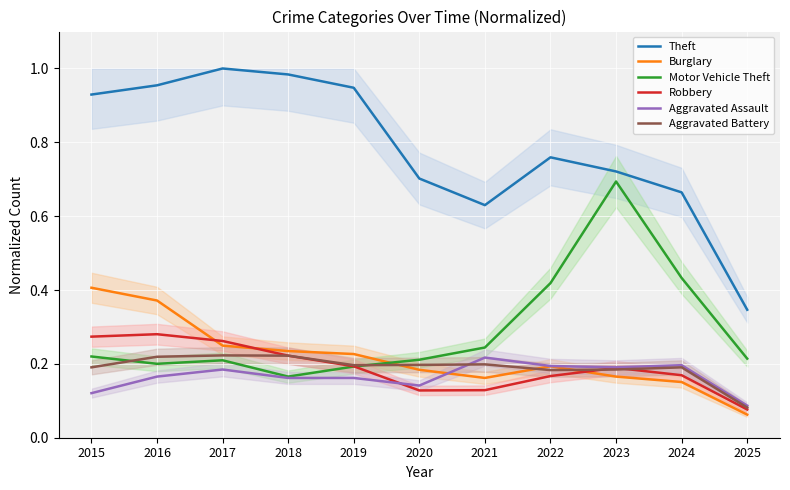

At which label does Theft reach its minimum?

2025